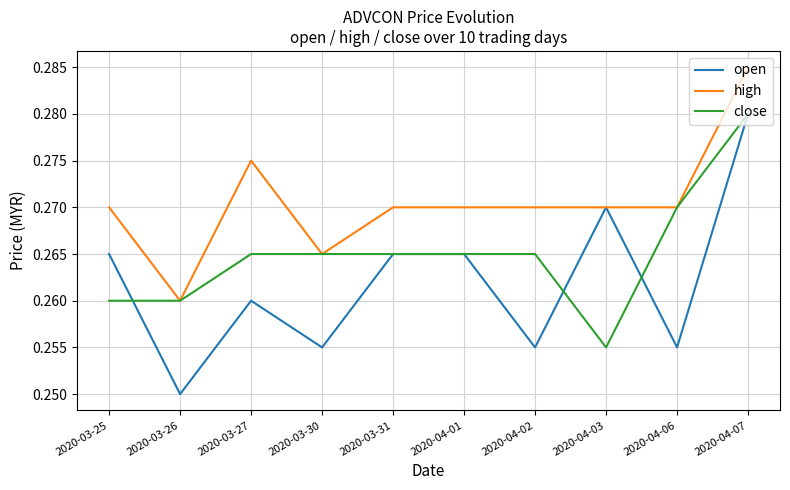

What are all the series names shown in the legend?

open, high, close